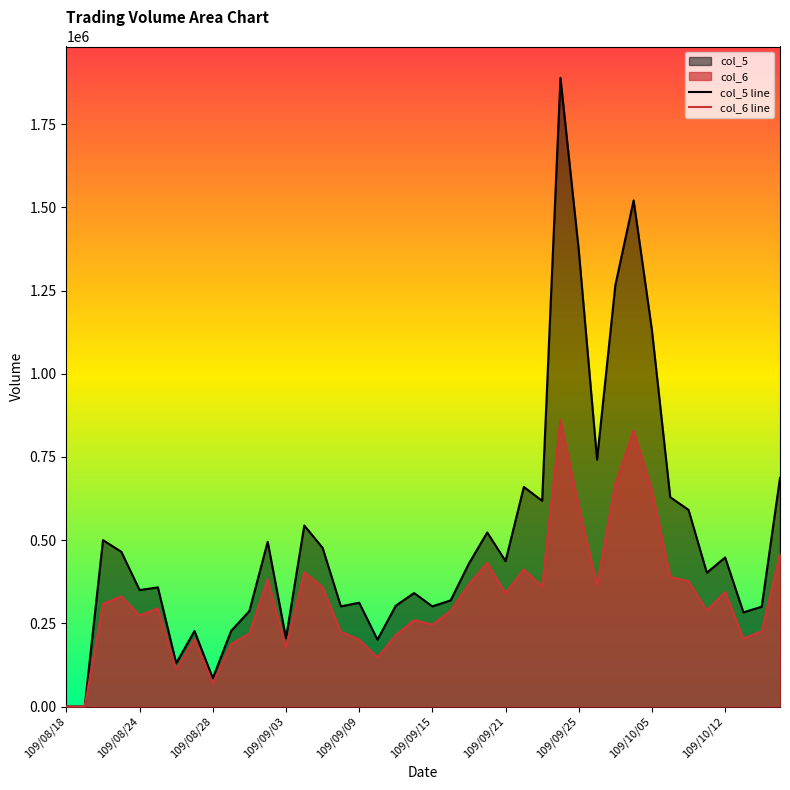

True or false: col_5 line and col_6 line cross at least once.

False